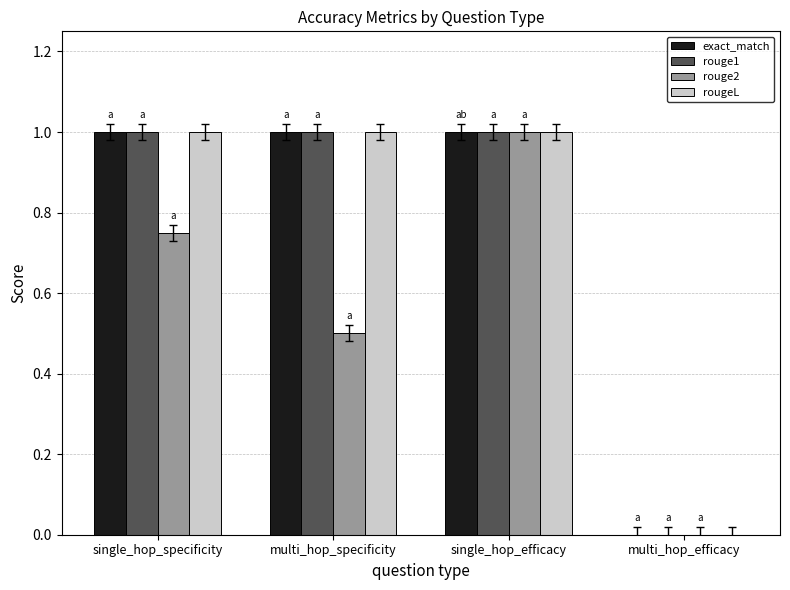

The value of rouge2 at multi_hop_specificity is 0.5. True or false?

True